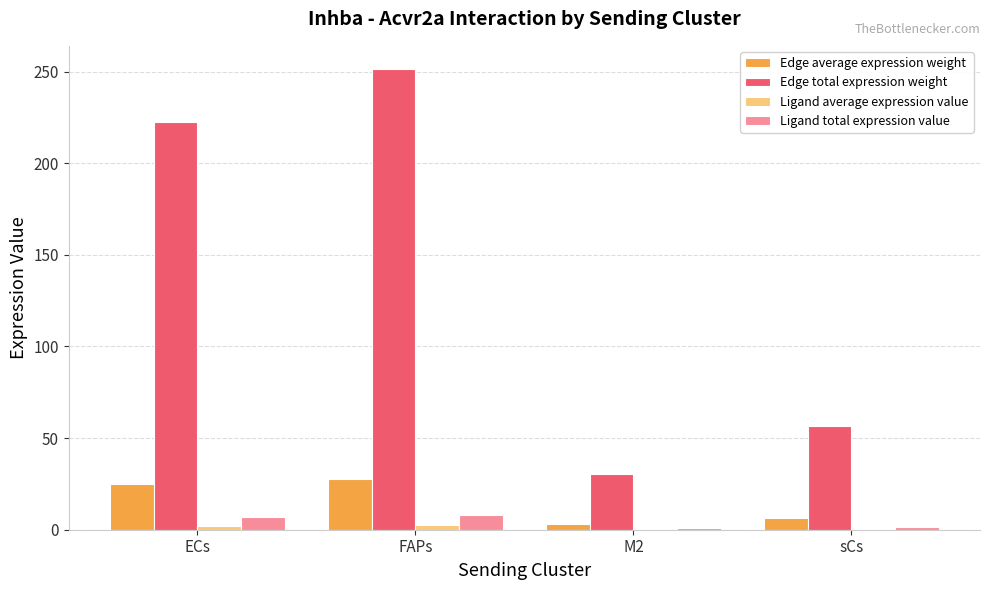

Is the value of Ligand total expression value at FAPs greater than the value of Edge total expression weight at M2?

No